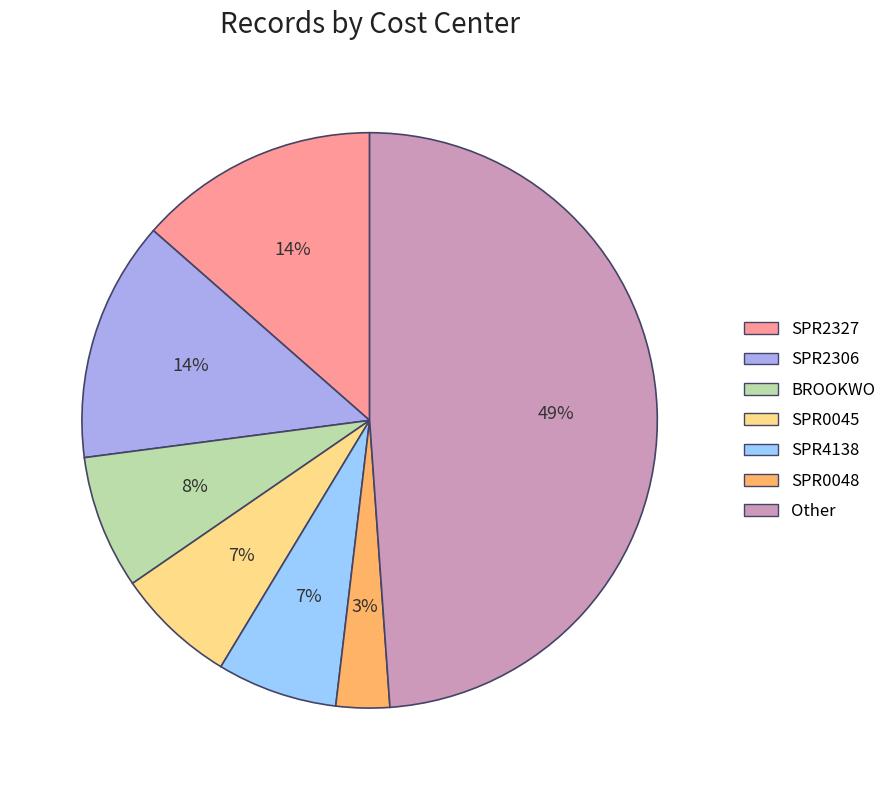

Is the sum of Other and SPR0048 greater than half?

Yes